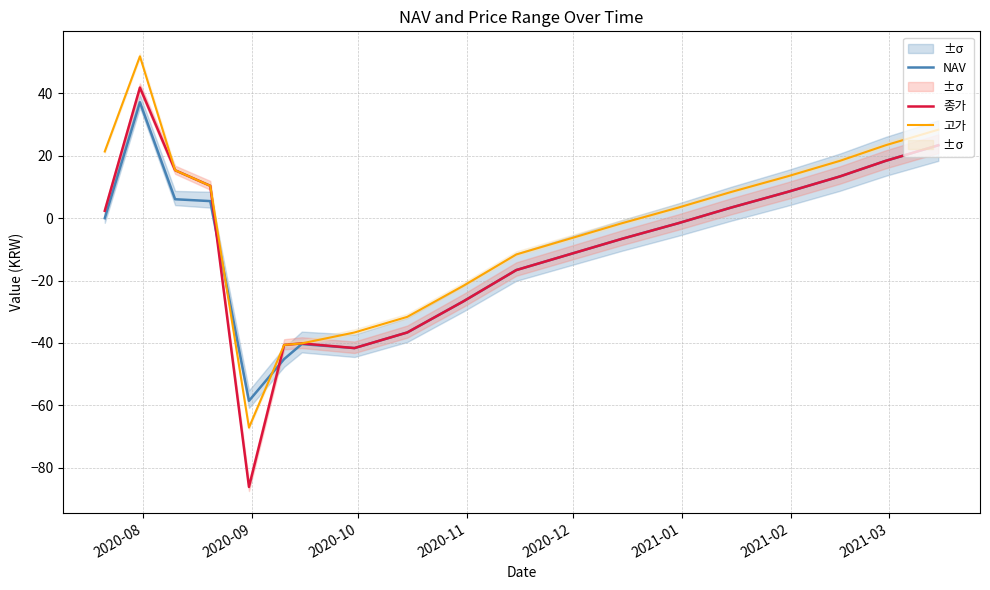

What is the minimum value for 고가?

-67.1